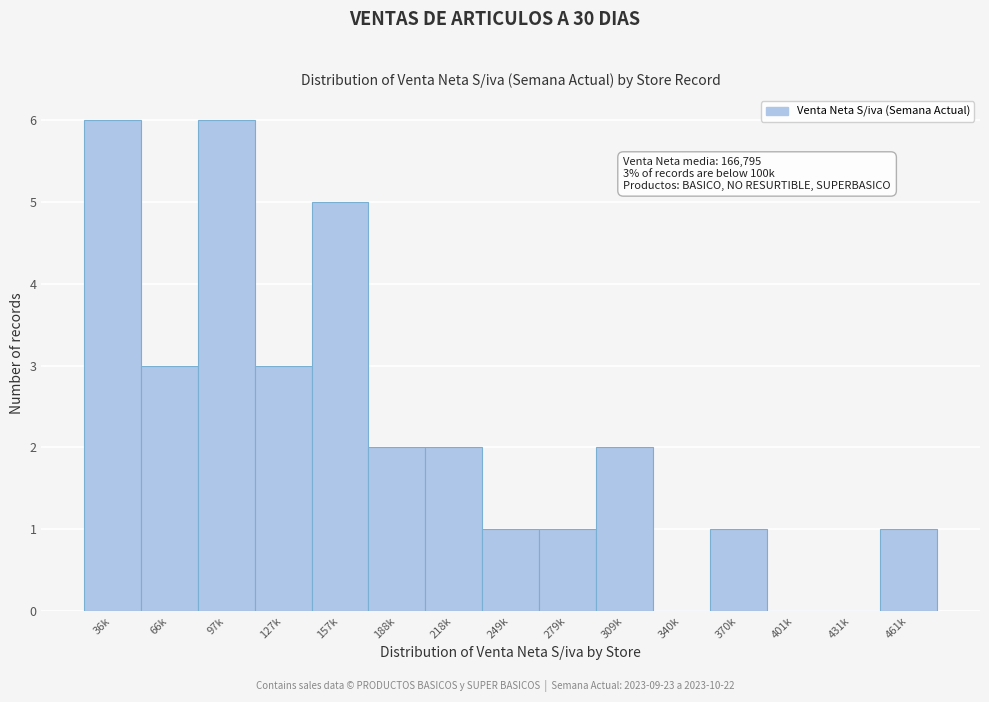

Reading right to left, list all the values displayed in this chart.

461k=1	431k=0	401k=0	370k=1	340k=0	309k=2	279k=1	249k=1	218k=2	188k=2	157k=5	127k=3	97k=6	66k=3	36k=6